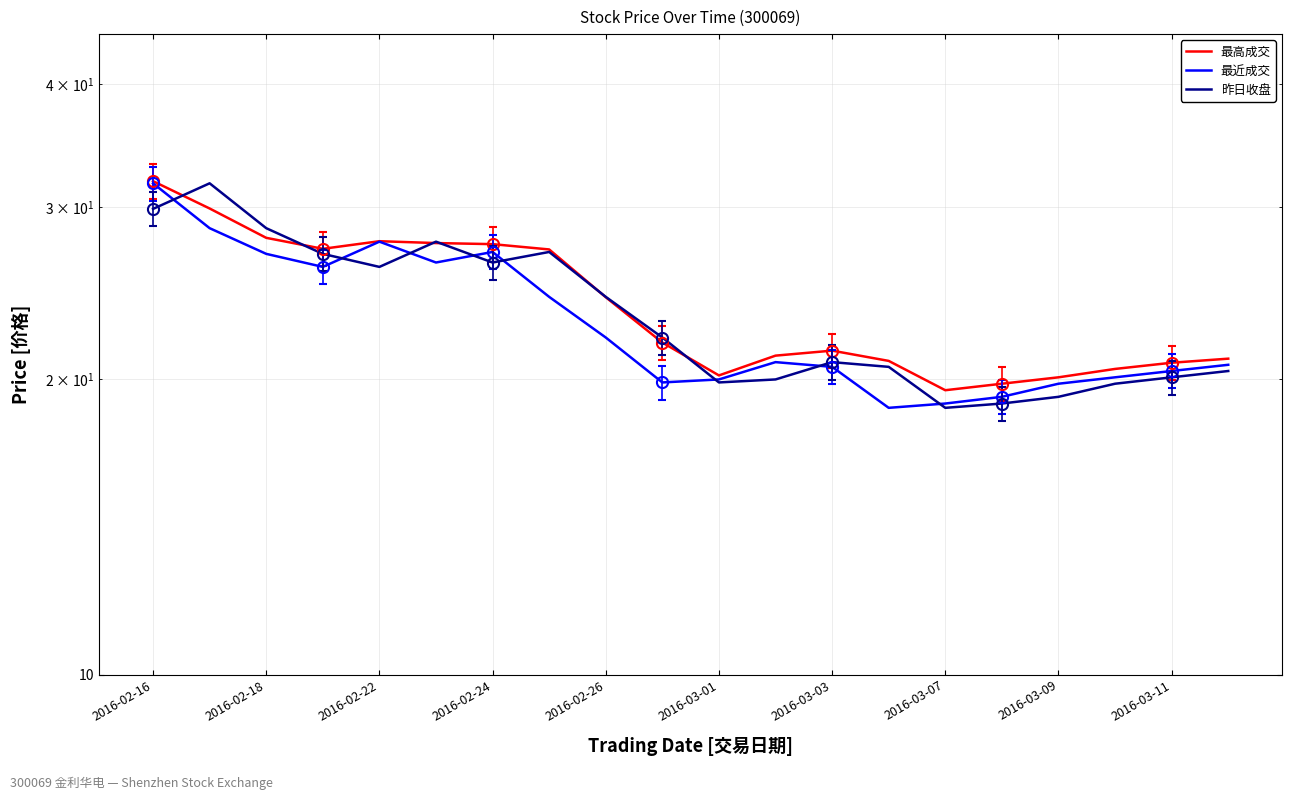

Between 15 and 19, which series saw the biggest shift?

最近成交